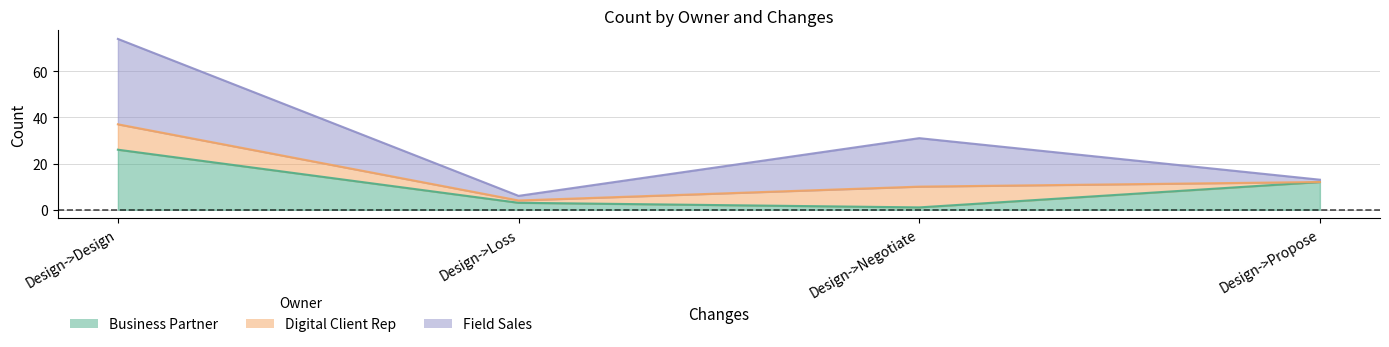

At which category does the chart reach its peak across all series?

Design->Design